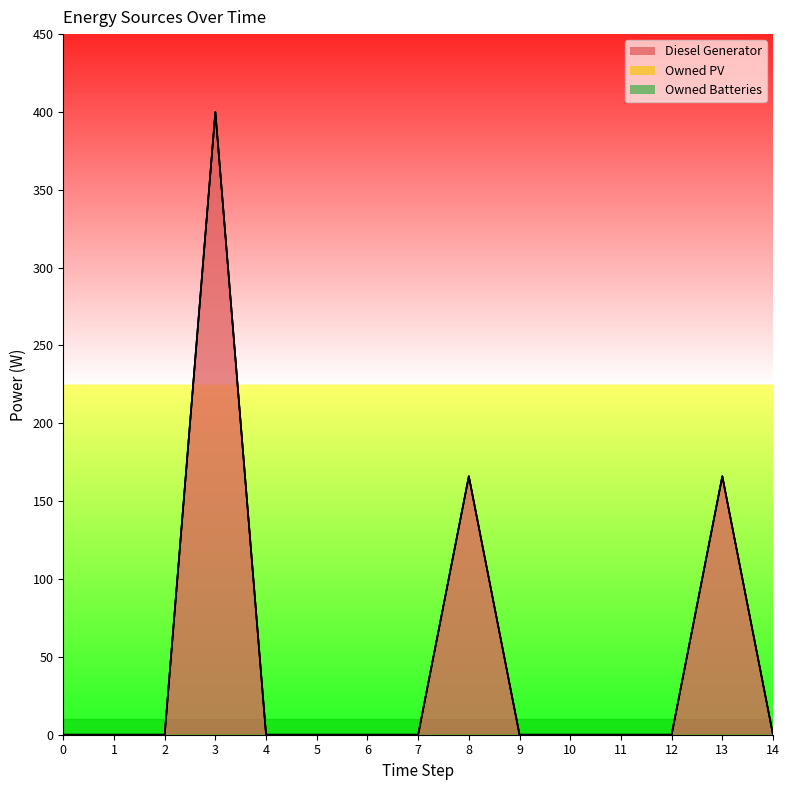

At how many categories does at least one series exceed 155?

3